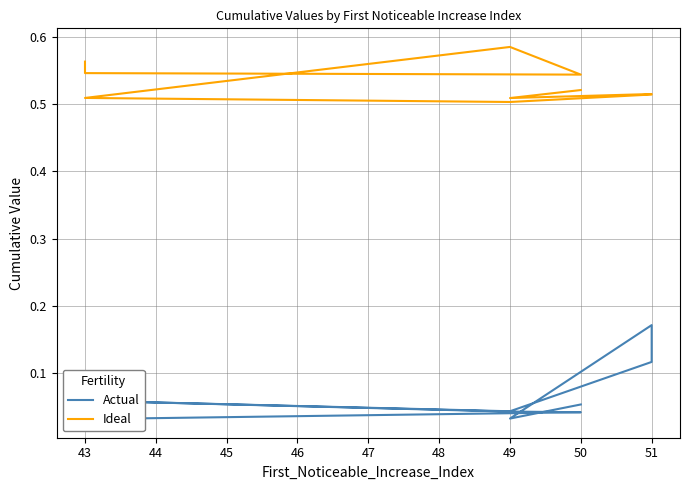

True or false: Actual has more than 1 interior local peaks.

True